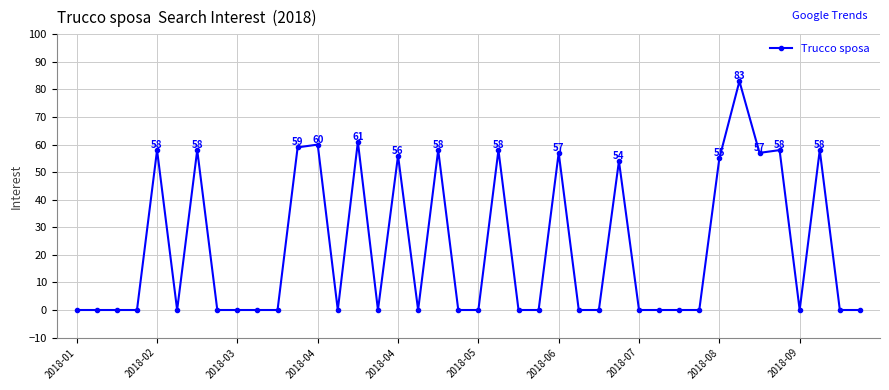

What is the sum of all values?

890